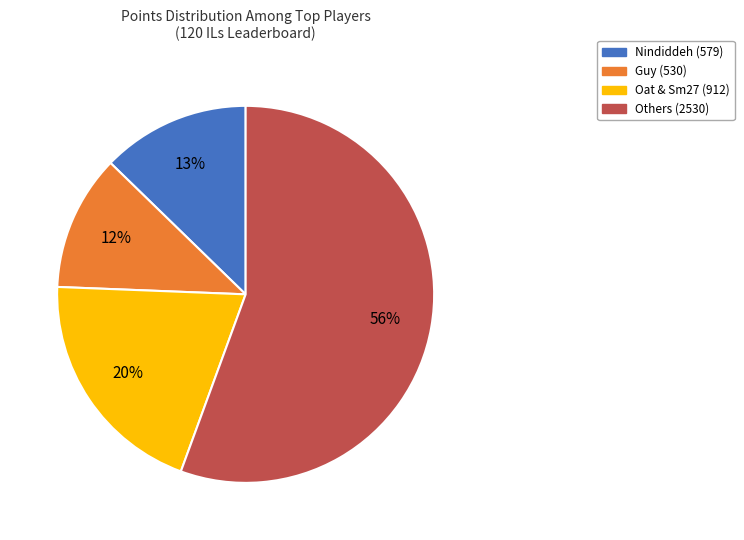

Is it true that Nindiddeh (579) is 20% of the pie?

False